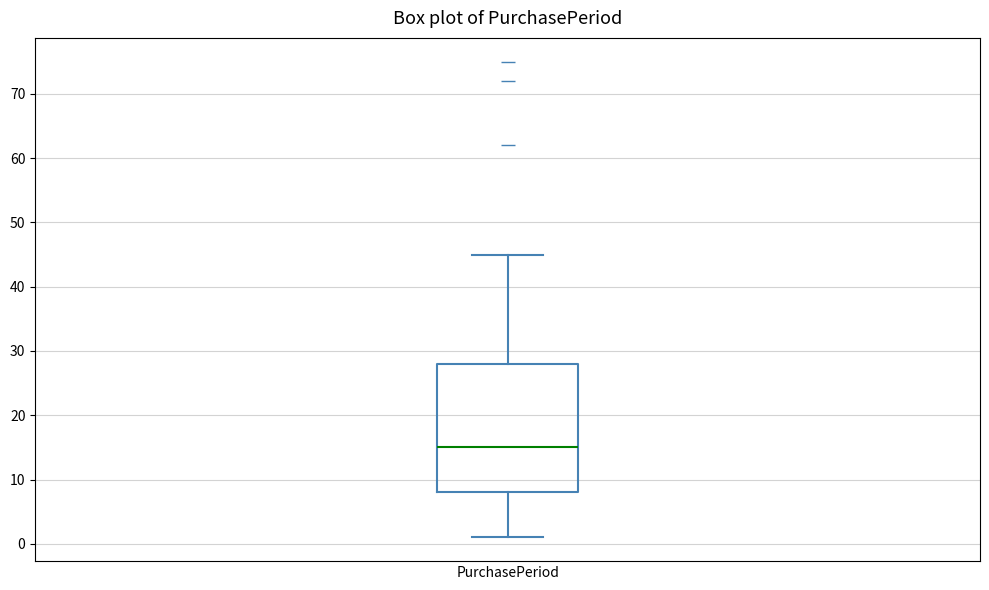

Where is the upper edge of the box for PurchasePeriod on the y-axis? The values are not printed on the chart, so give them approximately, as read against the axis.

28